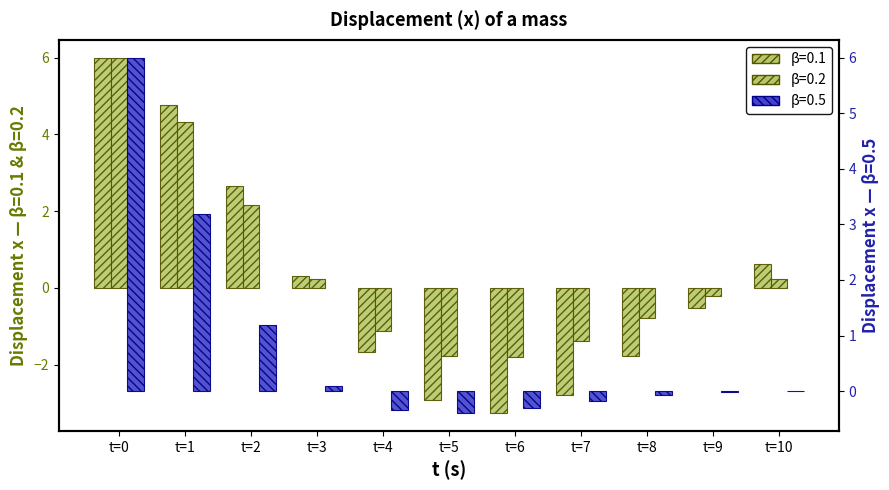

How many values in the beta=0.5 series are below 0?

6